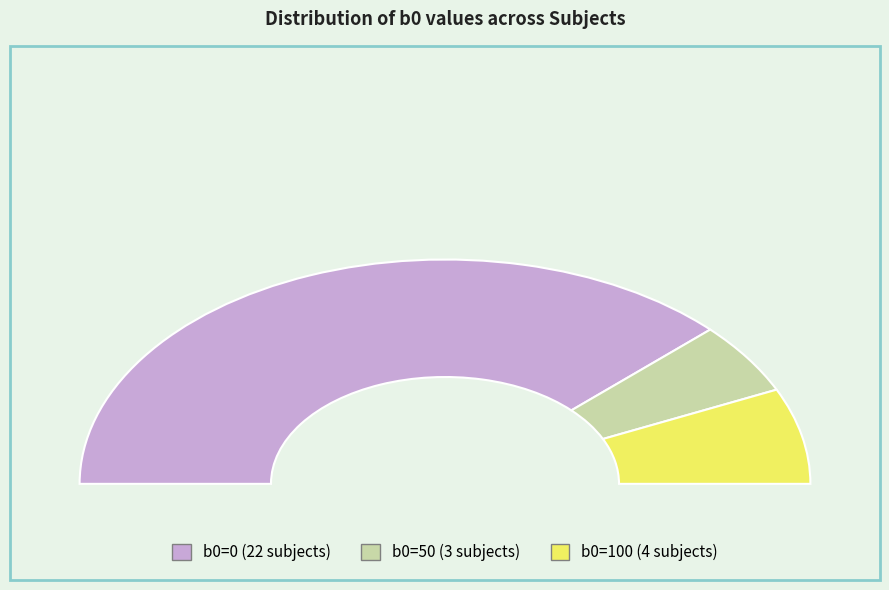

Is b0=50 the majority of the pie?

No